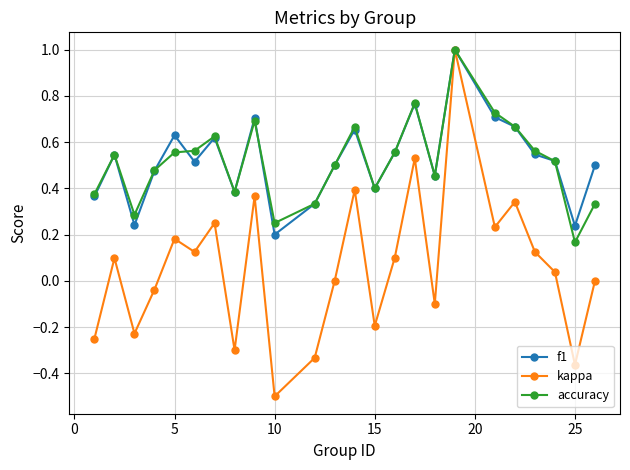

What is the lowest value of the kappa series?

-0.5